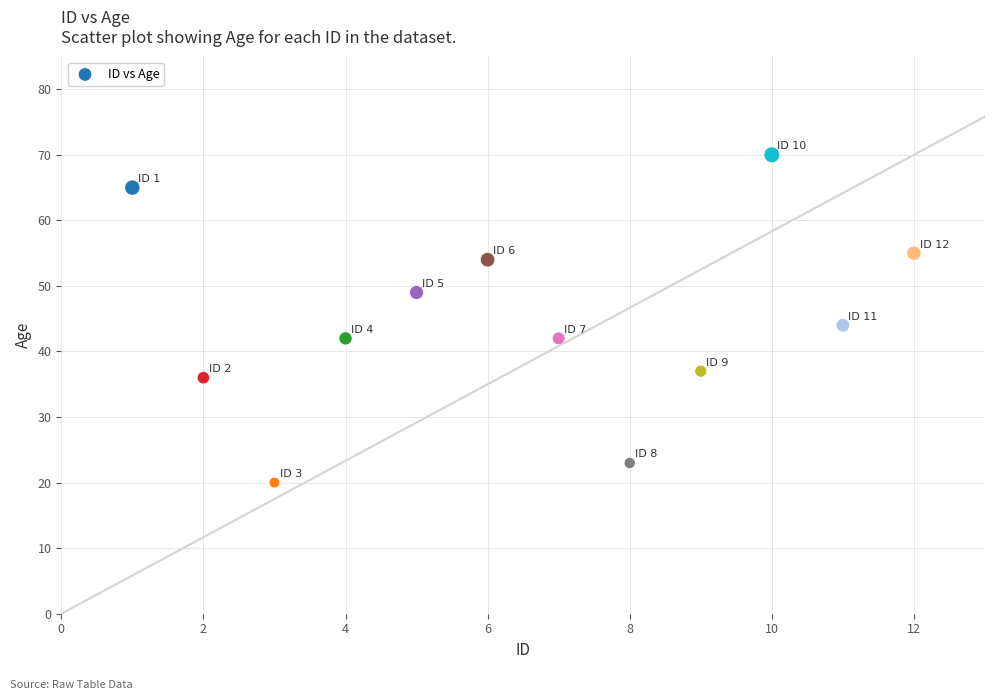

What Y value in the scatter plot is closest to 45?

44